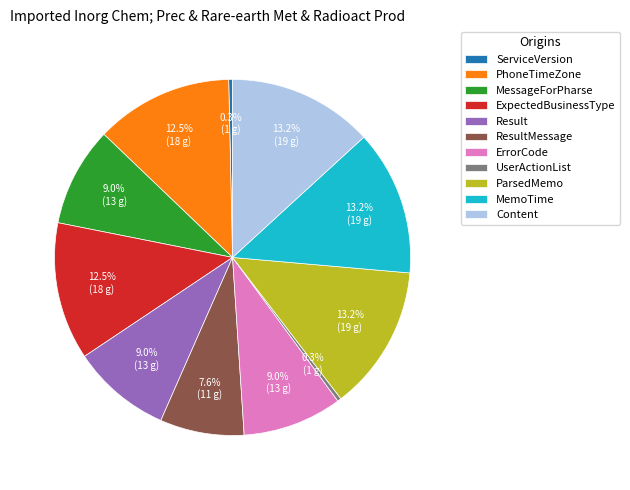

What percentage is the MemoTime slice, to the nearest percent?

13%